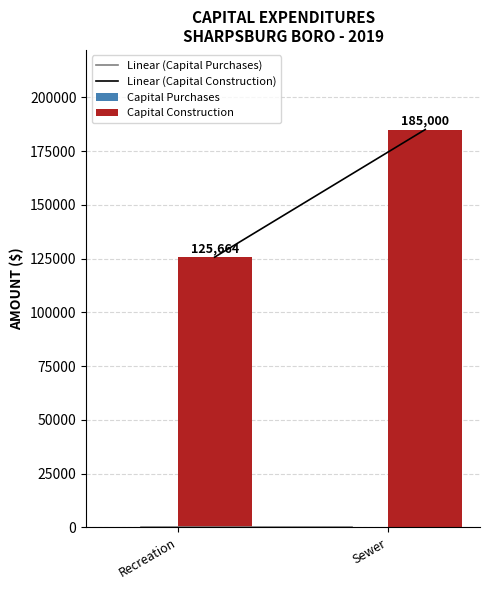

Which has a higher value, Sewer or Recreation?

Sewer